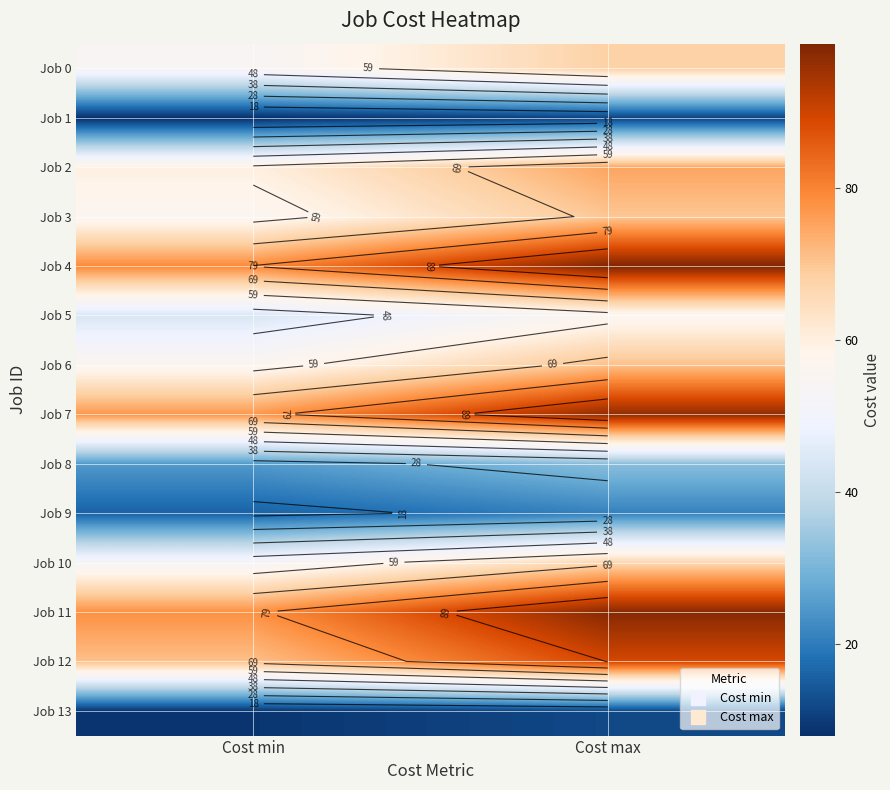

Which category has the lowest value in the Job 6 series?

Cost min